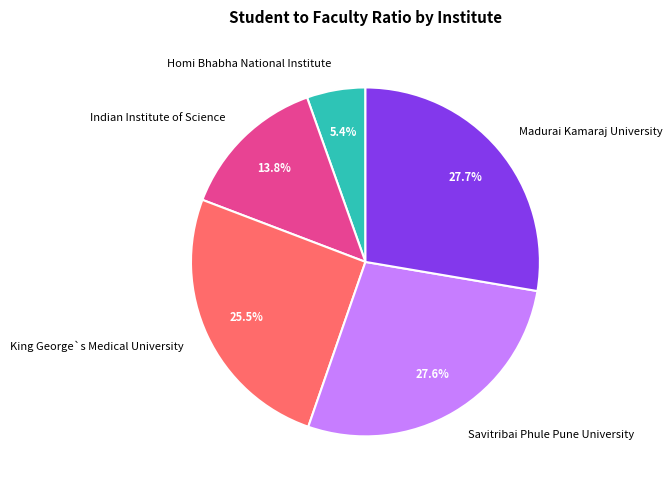

To the nearest percent, what portion does Homi Bhabha National Institute represent?

5%